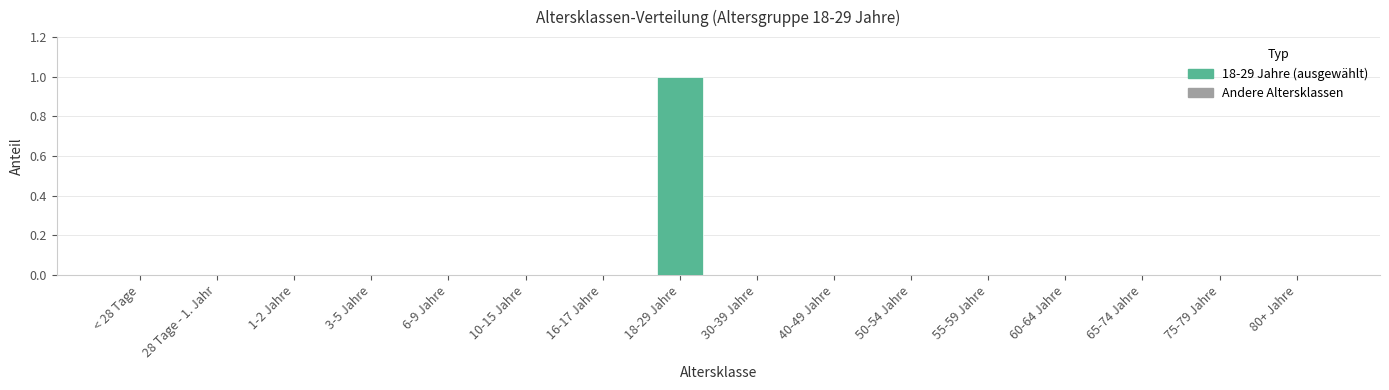

Count the values in the range 0 to 1.

16